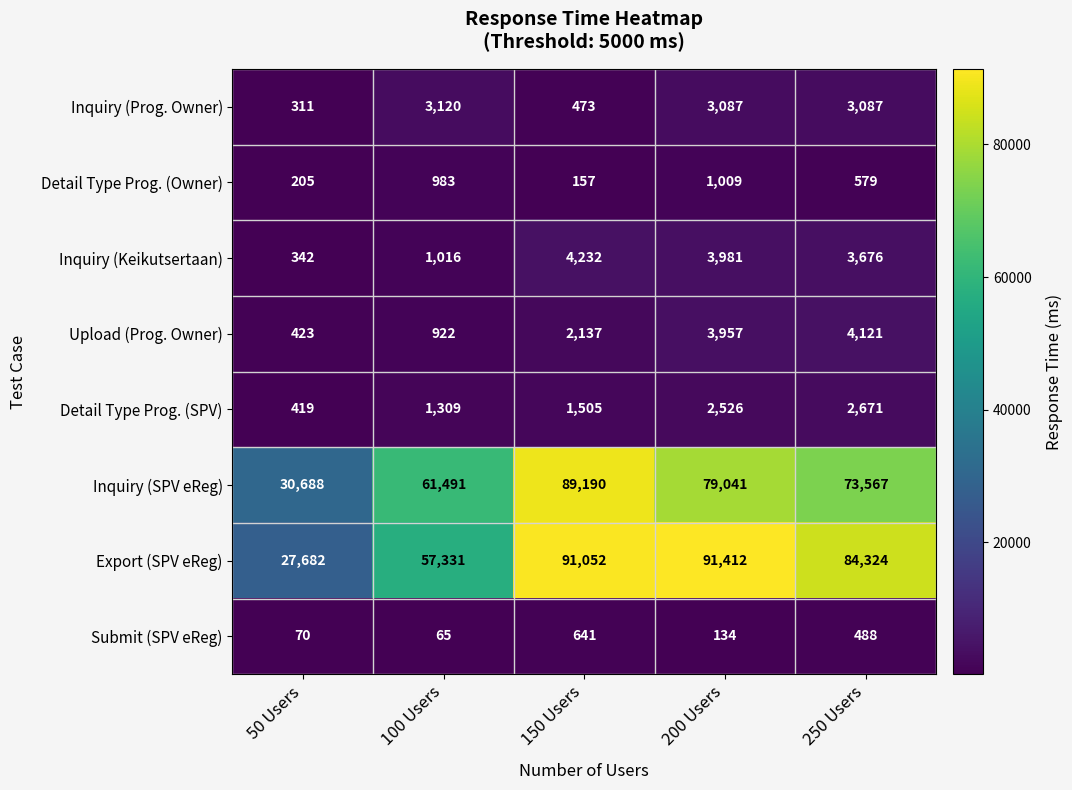

True or false: Inquiry (SPV eReg) has a value of 80638 at 100 Users.

False